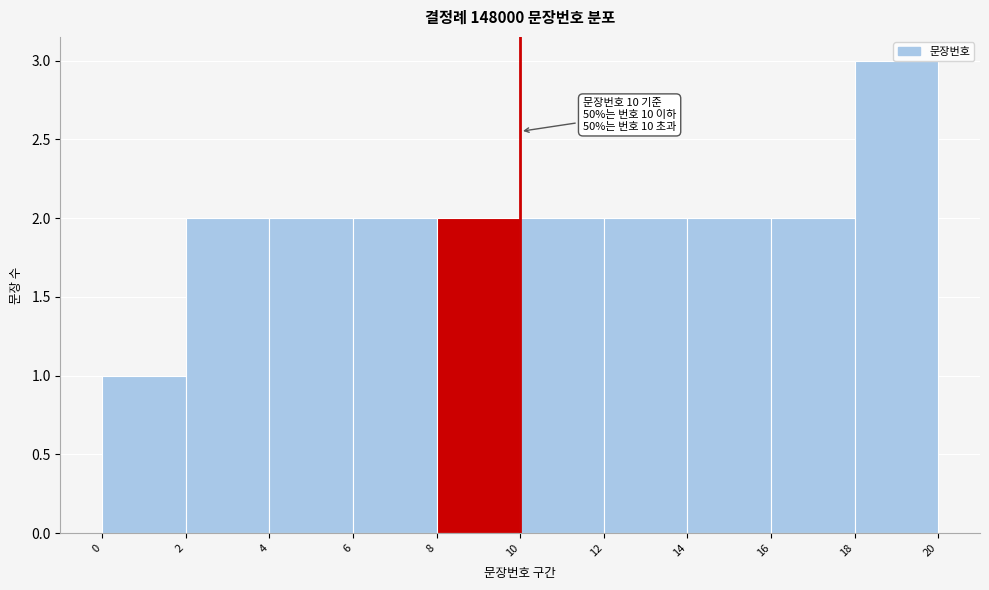

Which range on the x-axis has the tallest bar?

18 to 20